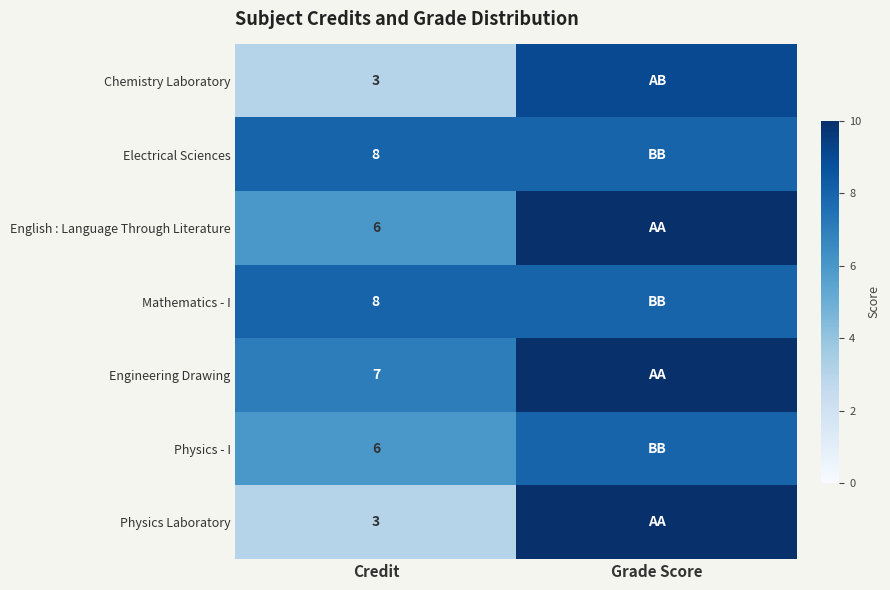

What is the difference between the highest and lowest values at Credit?

5